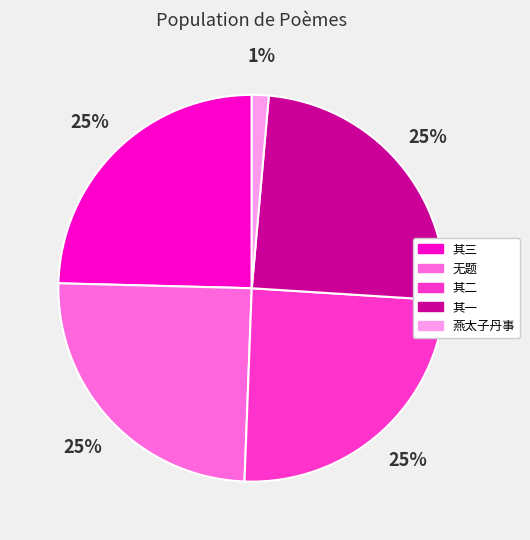

Approximately how many times larger is the value at 其二 compared to 无题?

1.0